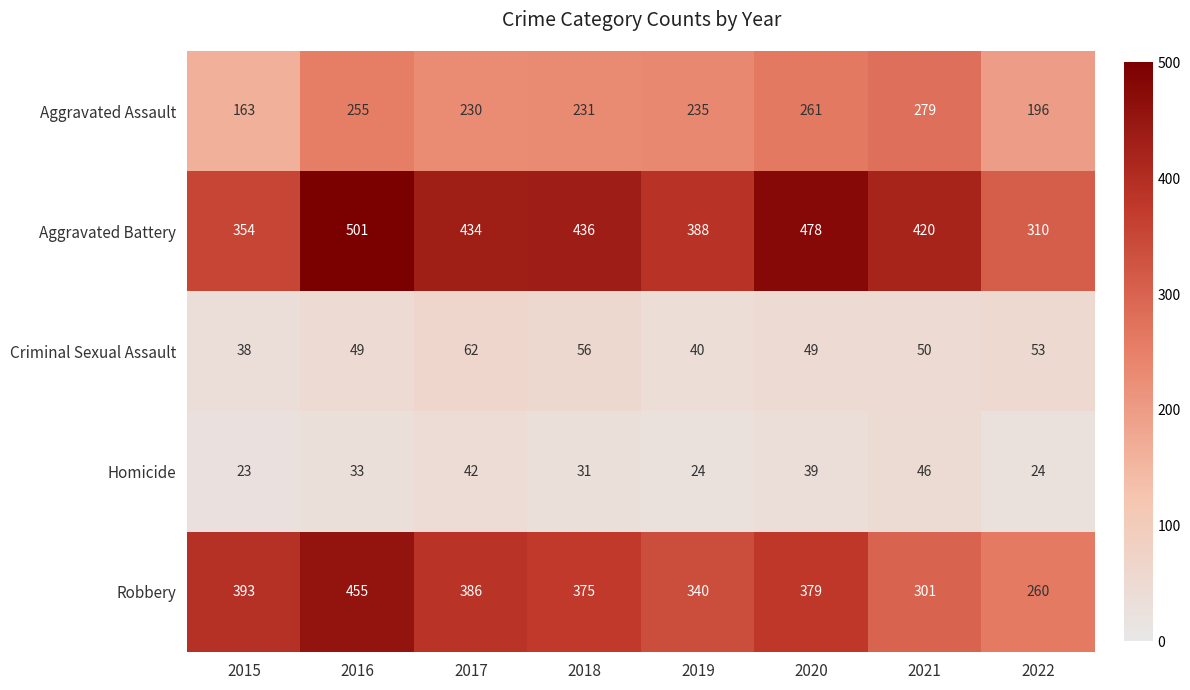

List the series in order of their peak value, lowest first.

Homicide, Criminal Sexual Assault, Aggravated Assault, Robbery, Aggravated Battery